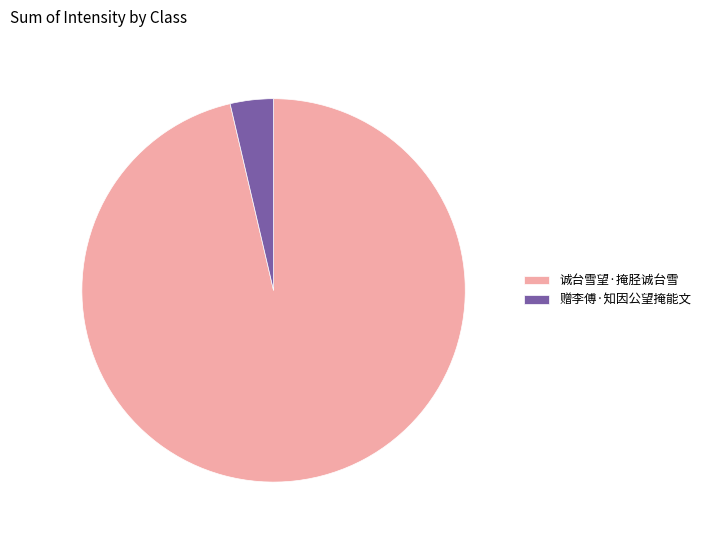

Rank the categories by value from highest to lowest.

诚台雪望·掩胫诚台雪, 赠李傅·知因公望掩能文